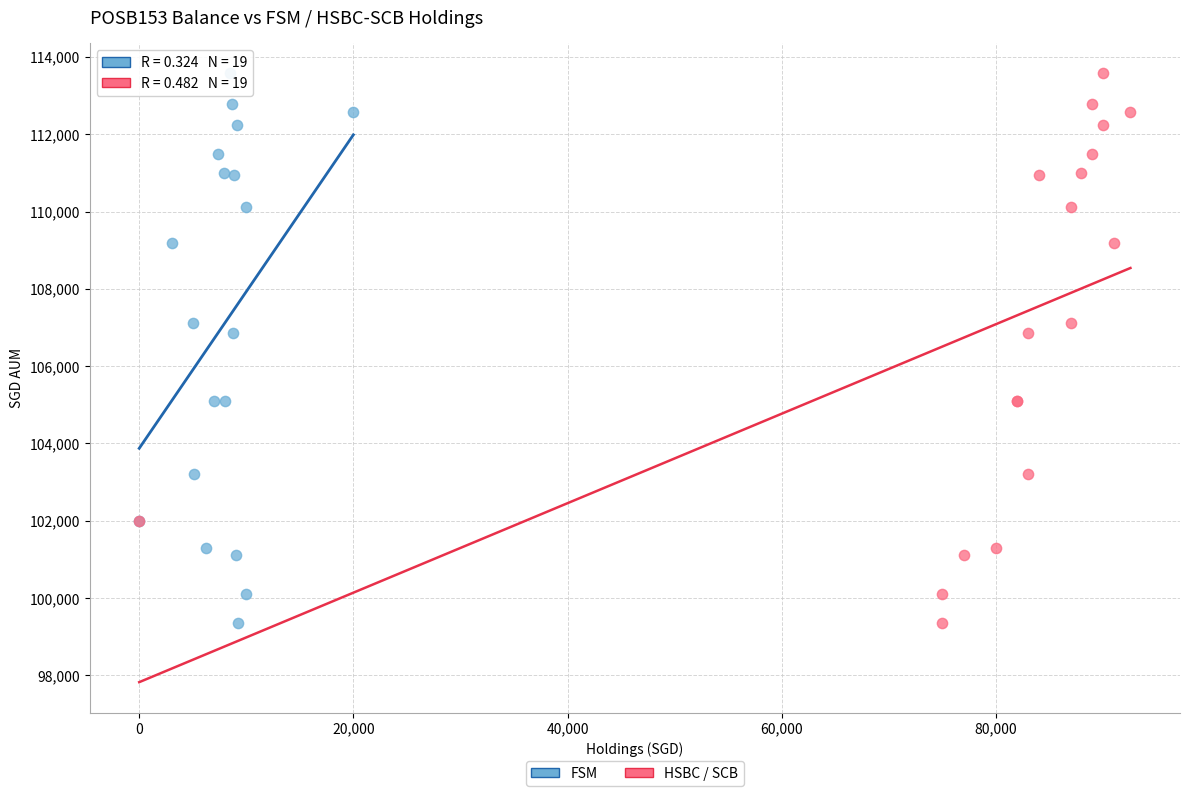

What are all the series names shown in the legend?

FSM, HSBC / SCB